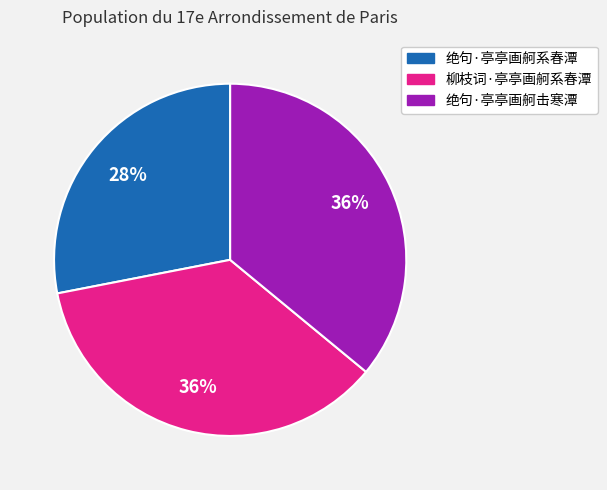

Is there a majority slice in this chart?

No